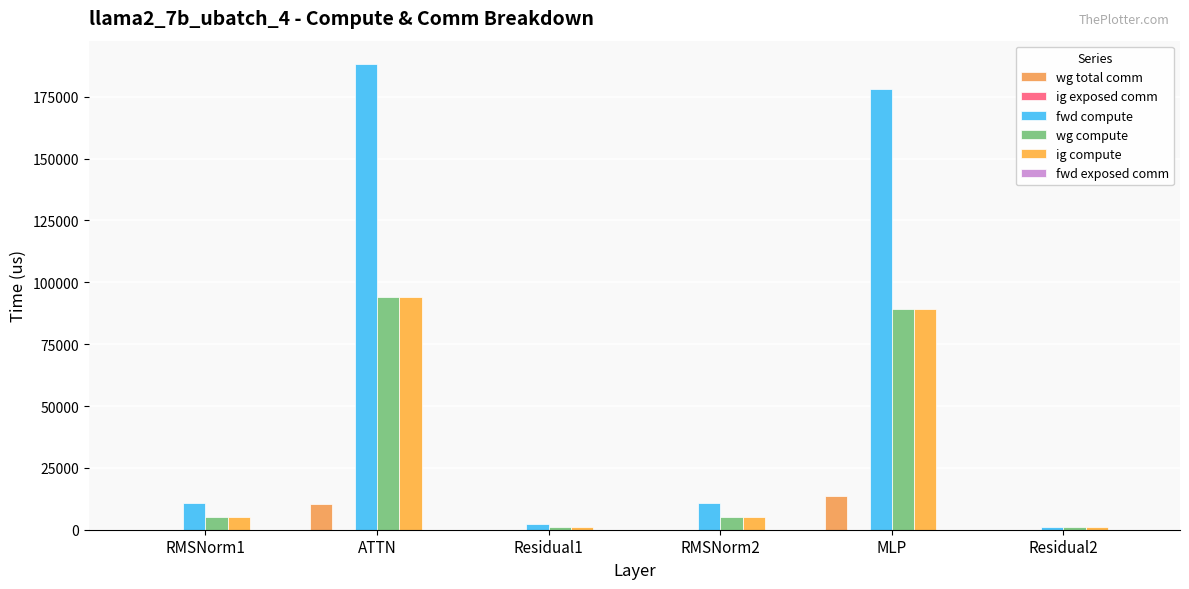

Reading left to right, extract all data points from this chart.

wg total comm: RMSNorm1=0.0	ATTN=10306.8	Residual1=0.0	RMSNorm2=0.0	MLP=13800.3	Residual2=0.0
ig exposed comm: RMSNorm1=0.0	ATTN=0.0	Residual1=0.0	RMSNorm2=0.0	MLP=0.0	Residual2=0.0
fwd compute: RMSNorm1=10633.2	ATTN=188252.2	Residual1=2179.1	RMSNorm2=10633.2	MLP=178225.2	Residual2=1089.5
wg compute: RMSNorm1=5316.6	ATTN=94126.1	Residual1=1089.5	RMSNorm2=5316.6	MLP=89112.6	Residual2=1089.5
ig compute: RMSNorm1=5316.6	ATTN=94126.1	Residual1=1089.5	RMSNorm2=5316.6	MLP=89112.6	Residual2=1089.5
fwd exposed comm: RMSNorm1=0.0	ATTN=0.0	Residual1=0.0	RMSNorm2=0.0	MLP=0.0	Residual2=0.0